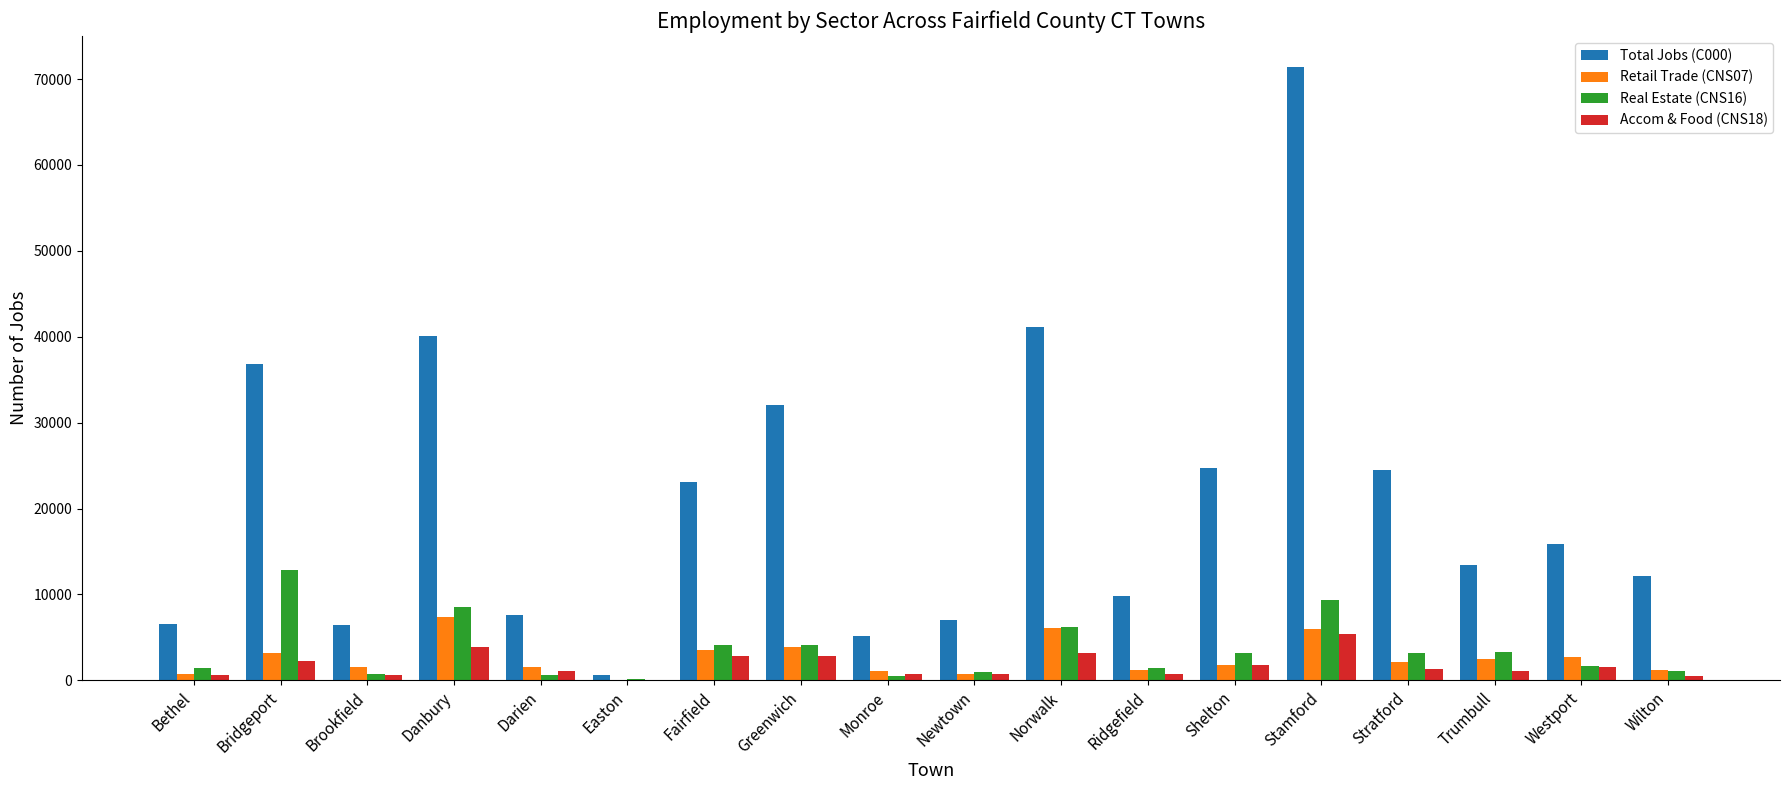

What is the sum of all Real Estate (CNS16) values?

63374